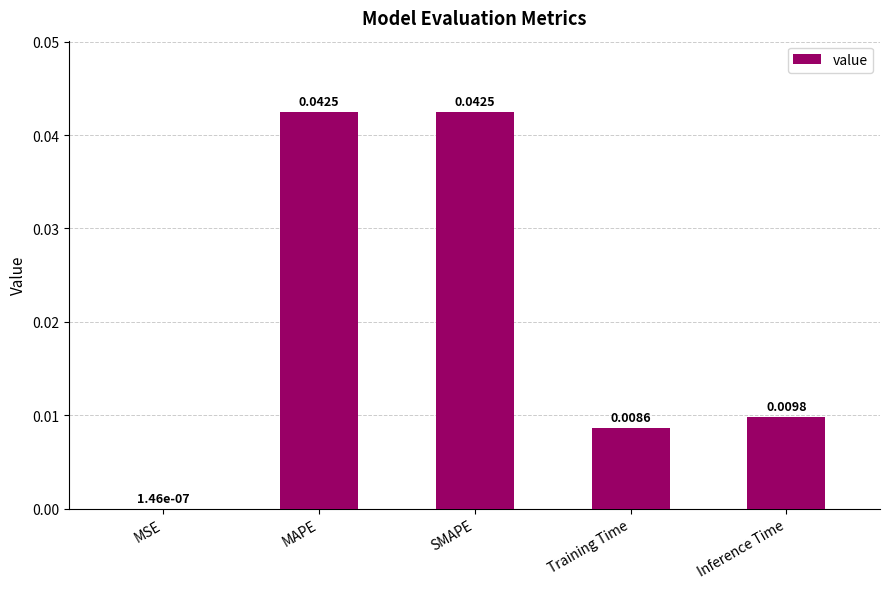

At which label is the value closest to 0?

MSE